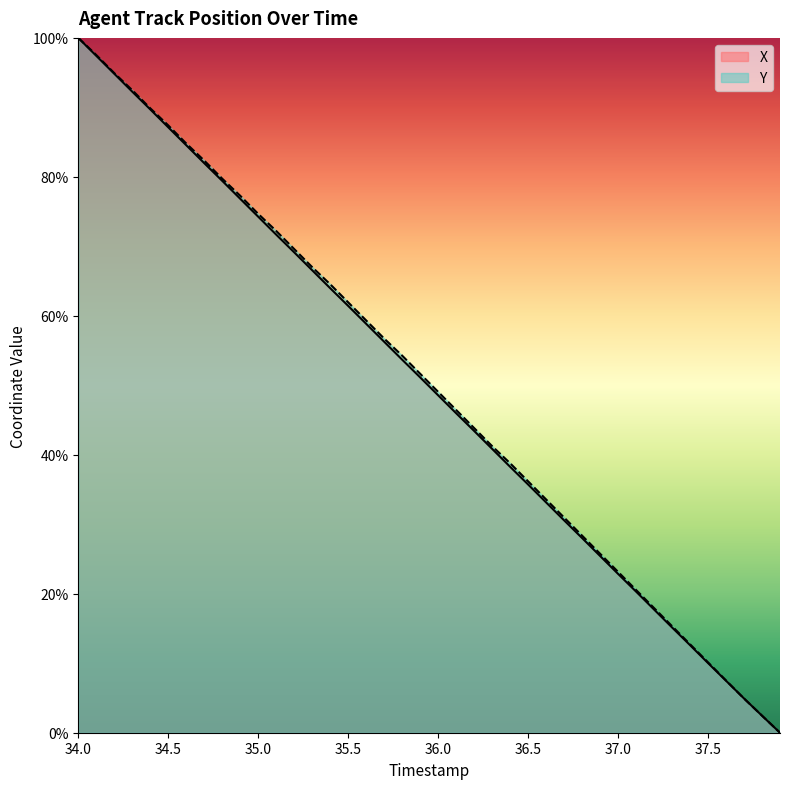

What is the value of the X point at the 22nd from the left?

46.0